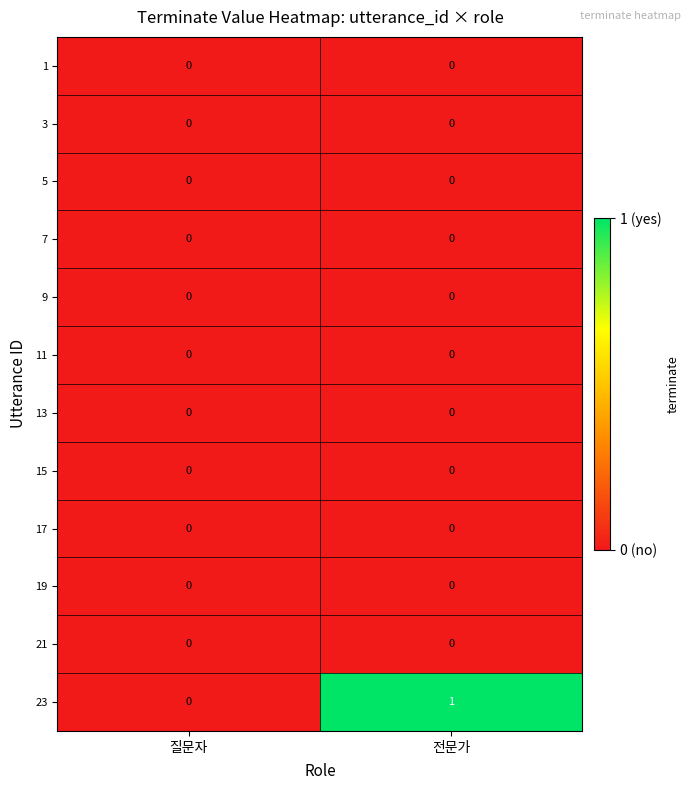

Which series changed the most between 질문자 and 전문가?

23